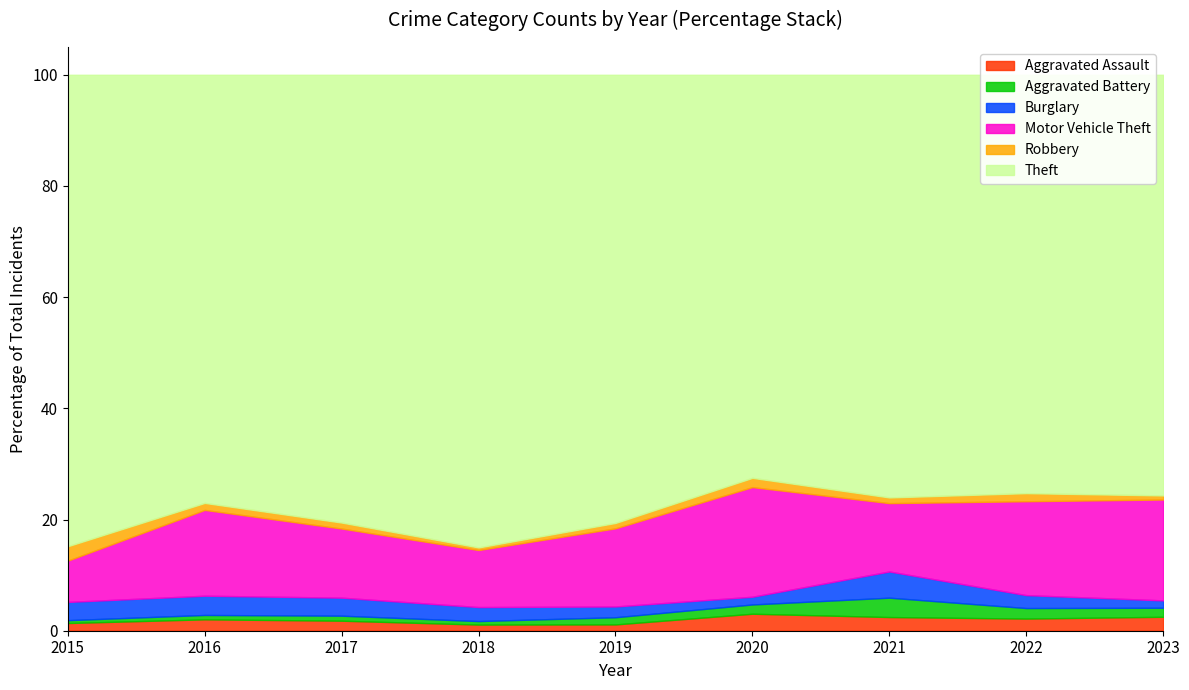

What is the sum of all Burglary values?

140